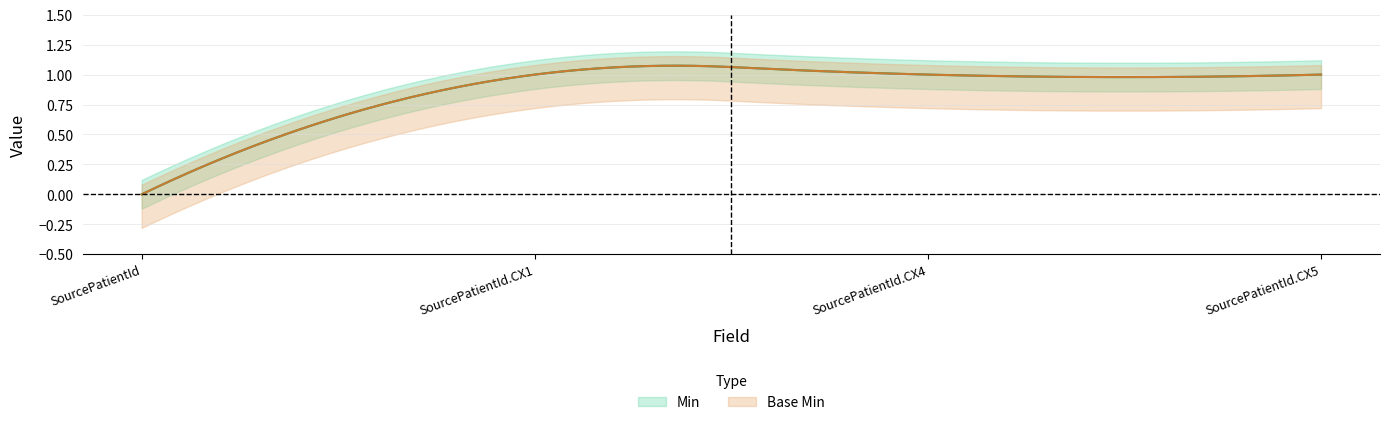

Between SourcePatientId.CX5 and SourcePatientId.CX1, which is larger?

SourcePatientId.CX5